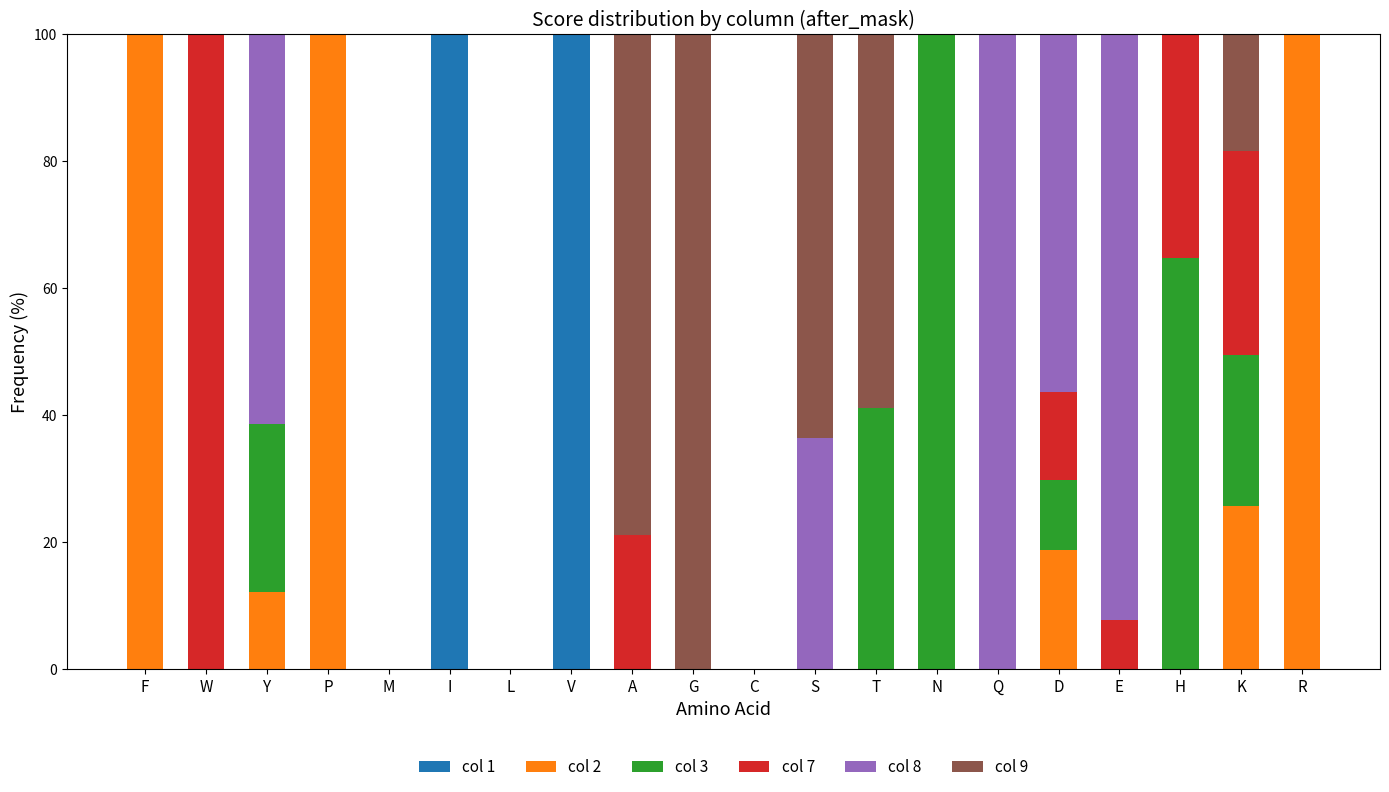

The value of col 1 at M is 0.0. True or false?

True